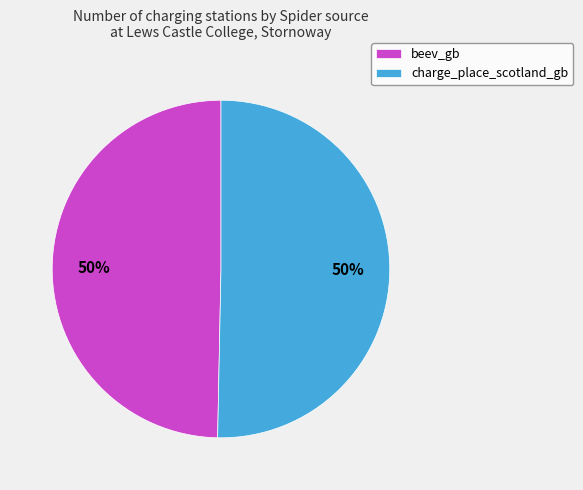

To the nearest percent, what is the combined percentage of beev_gb and charge_place_scotland_gb?

100%